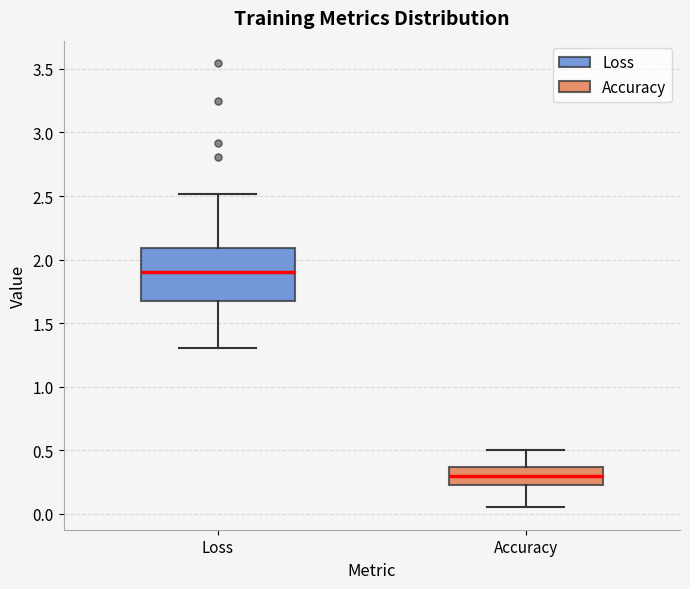

Which box's median line is the lowest?

Accuracy